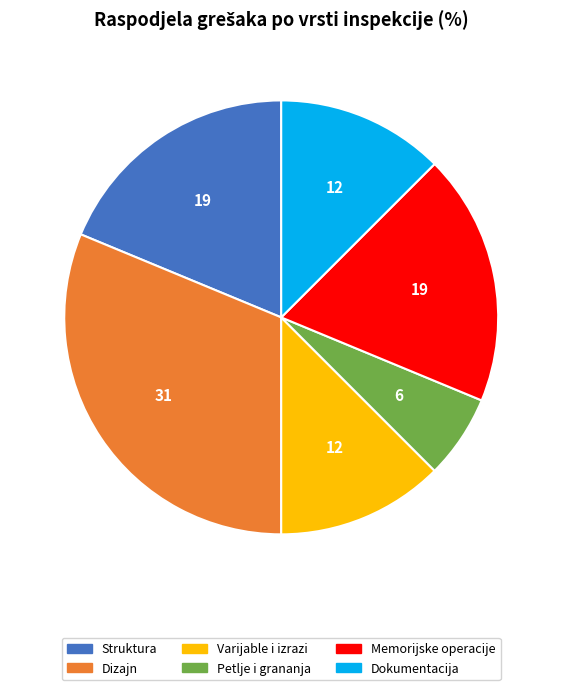

Which slice is the smallest?

Petlje i grananja